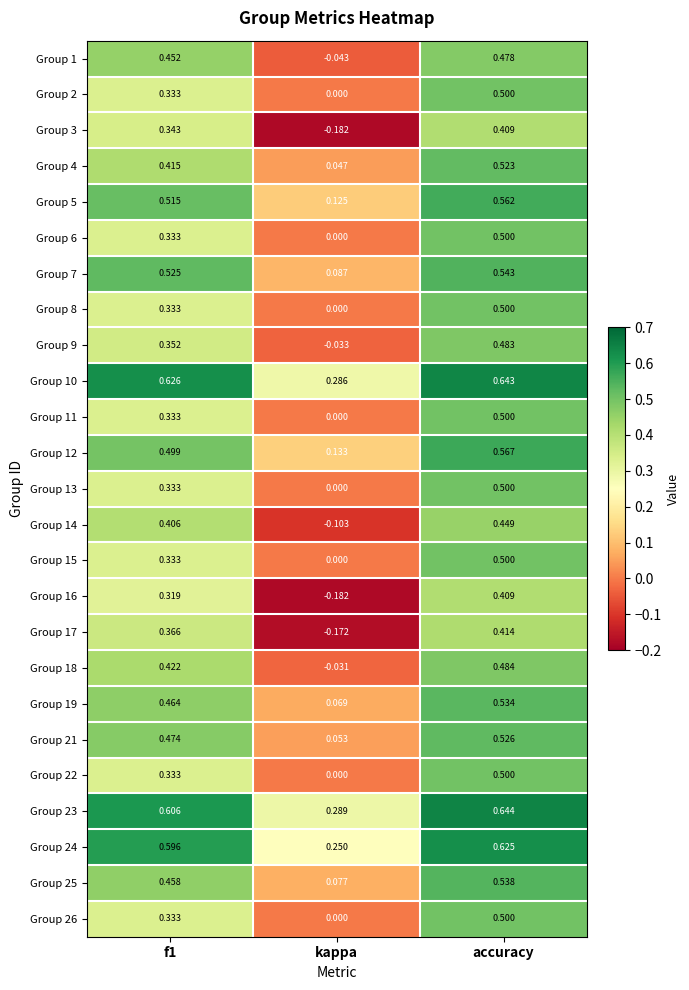

At which category is the sum across all series the highest?

accuracy